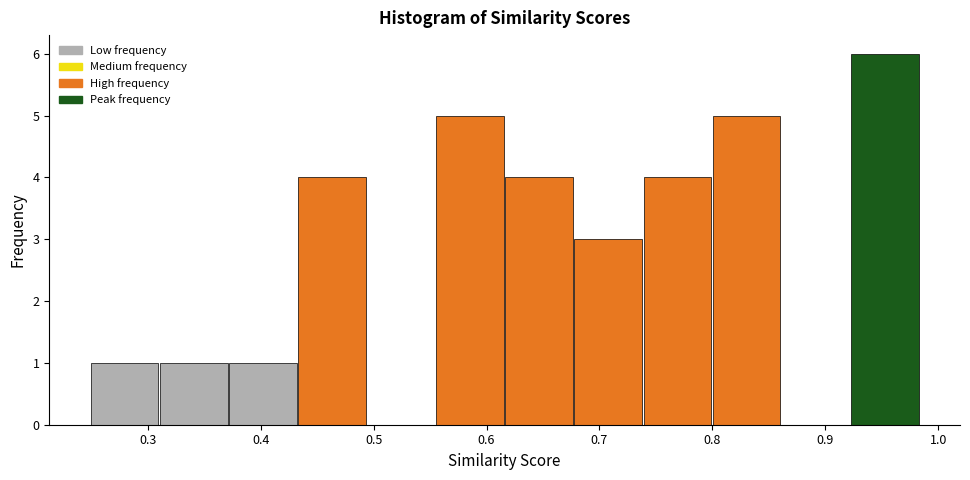

Reading left to right, list every bar in this chart as the range it spans on the x-axis followed by its height. Neither the bar edges nor the heights are printed on the chart, so give them approximately, as read against the axes.

0.25 to 0.31: 1
0.31 to 0.37: 1
0.37 to 0.43: 1
0.43 to 0.49: 4
0.49 to 0.55: 0
0.55 to 0.62: 5
0.62 to 0.68: 4
0.68 to 0.74: 3
0.74 to 0.80: 4
0.80 to 0.86: 5
0.86 to 0.92: 0
0.92 to 0.98: 6